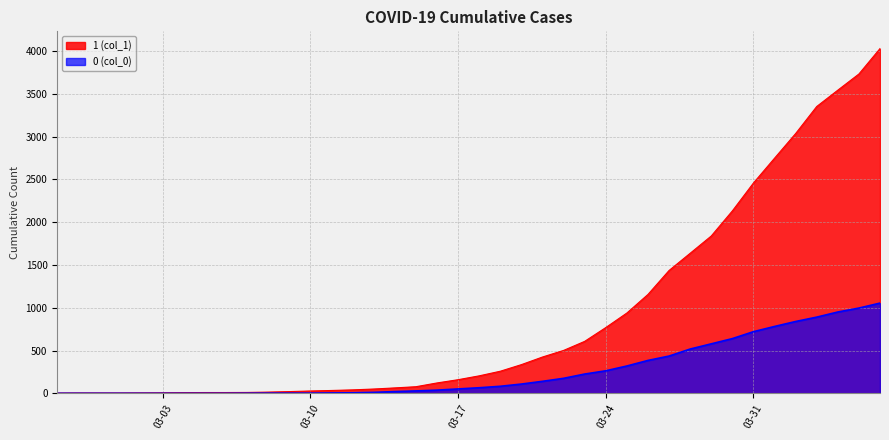

Which series has the largest total across all categories?

1 (col_1)